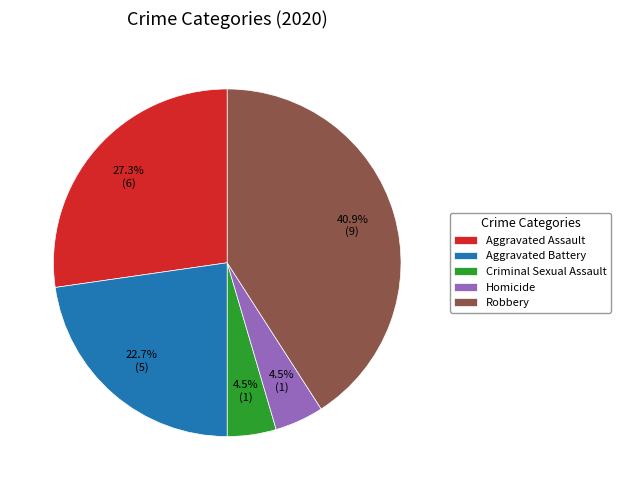

The Aggravated Assault slice represents 27% of the pie. True or false?

True